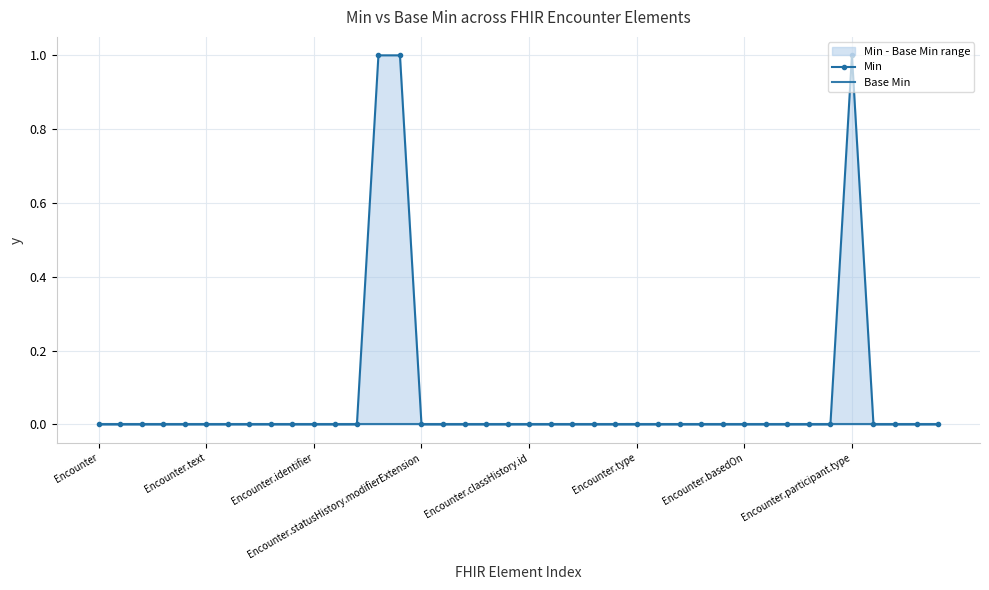

What is the value of the Min point at the 15th from the left?

1